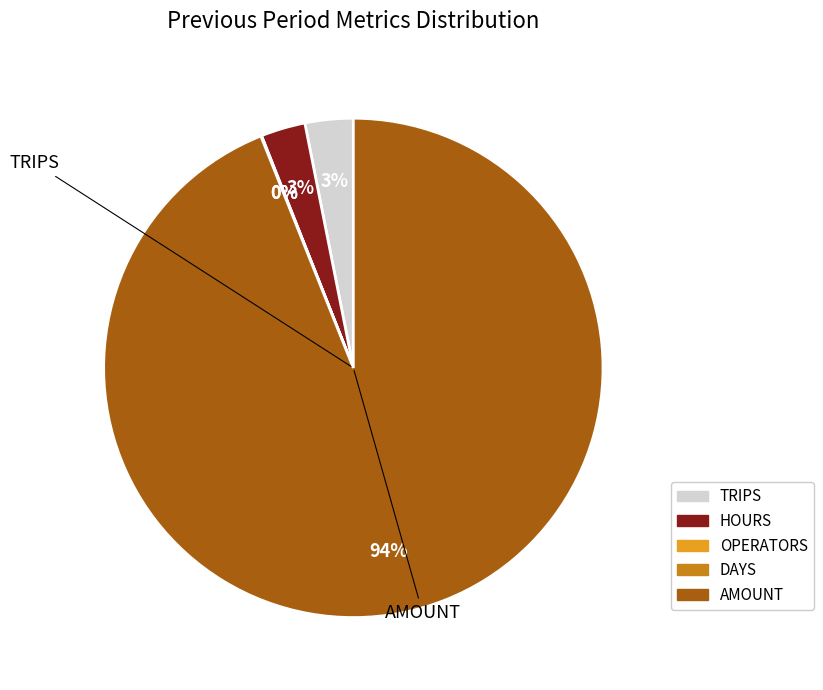

Is it true that HOURS is 3% of the pie?

True